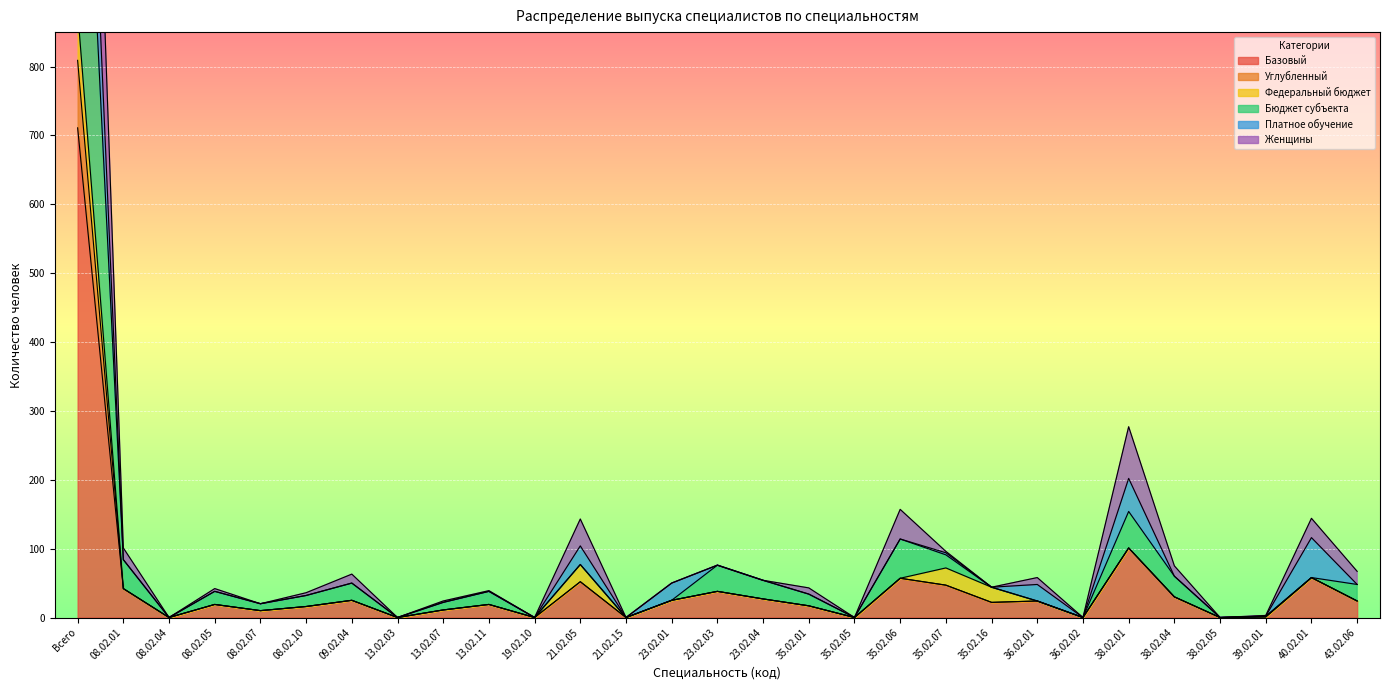

True or false: Углубленный and Бюджет субъекта intersect in this chart.

False